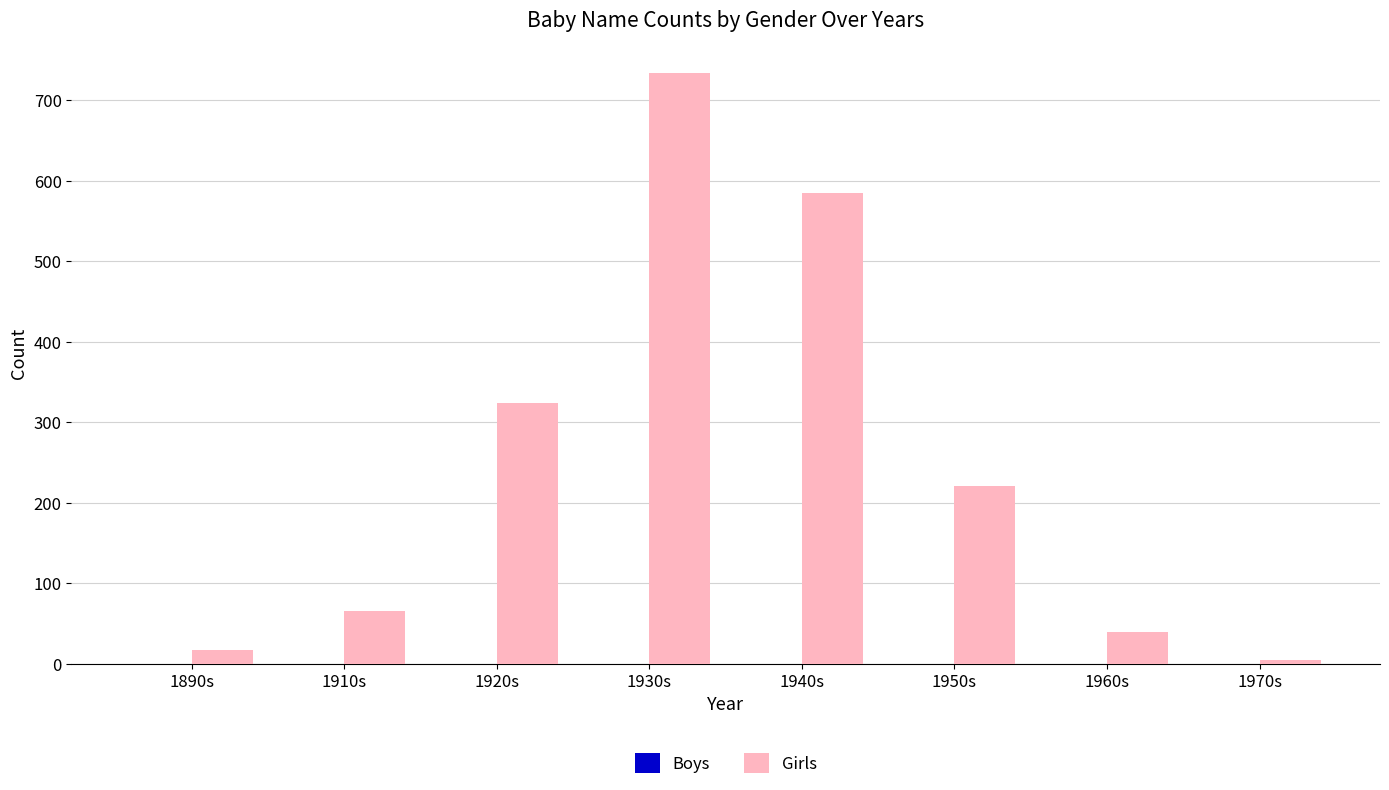

The chart shows a value of 39 at 1960s. True or false?

True